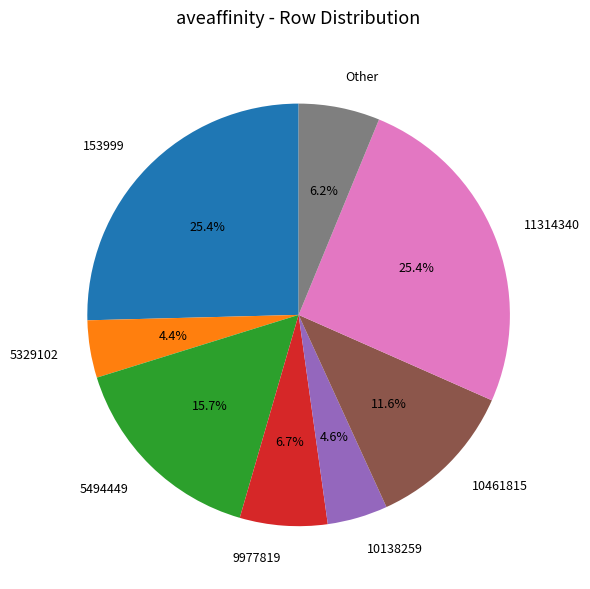

Which has a higher value, Other or 11314340?

11314340